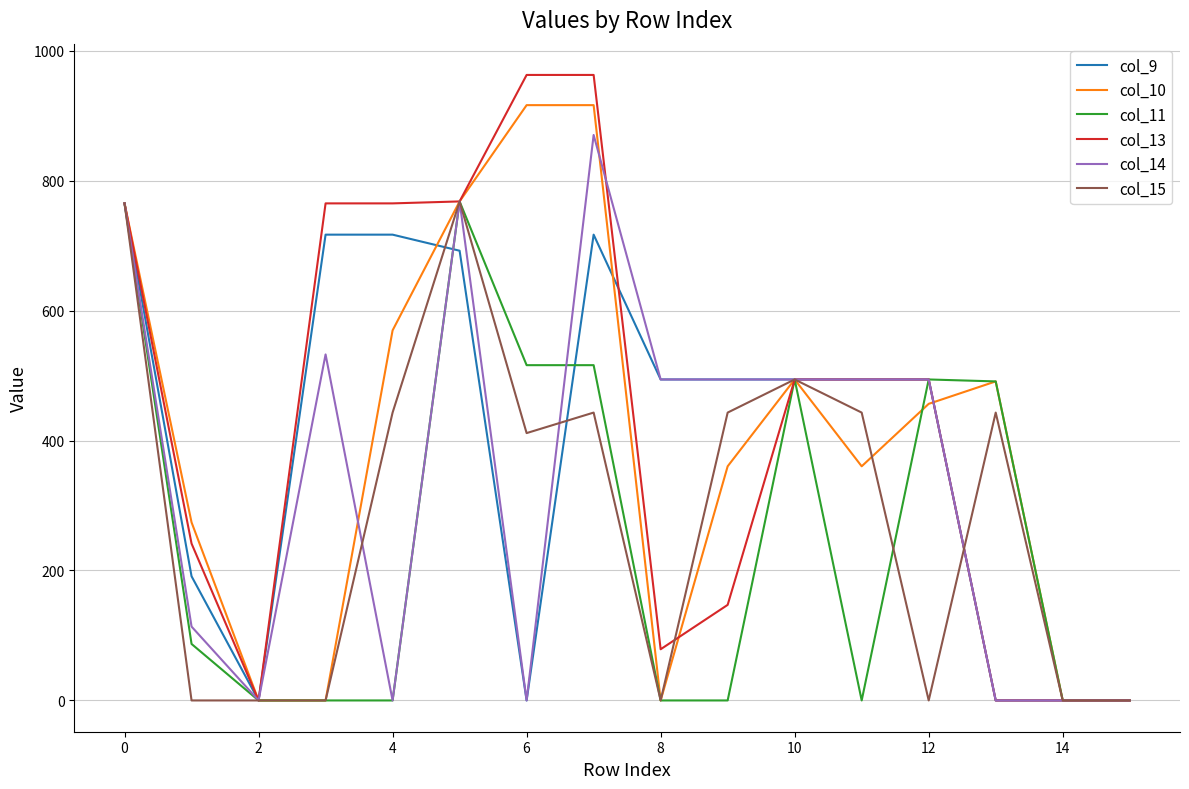

Which series has the widest spread of values?

col_13